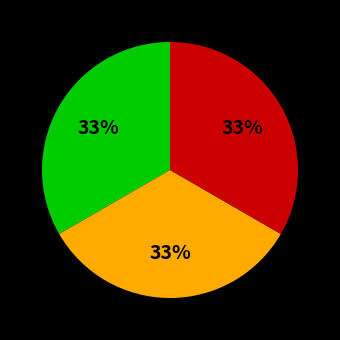

Does any single category account for the majority?

No